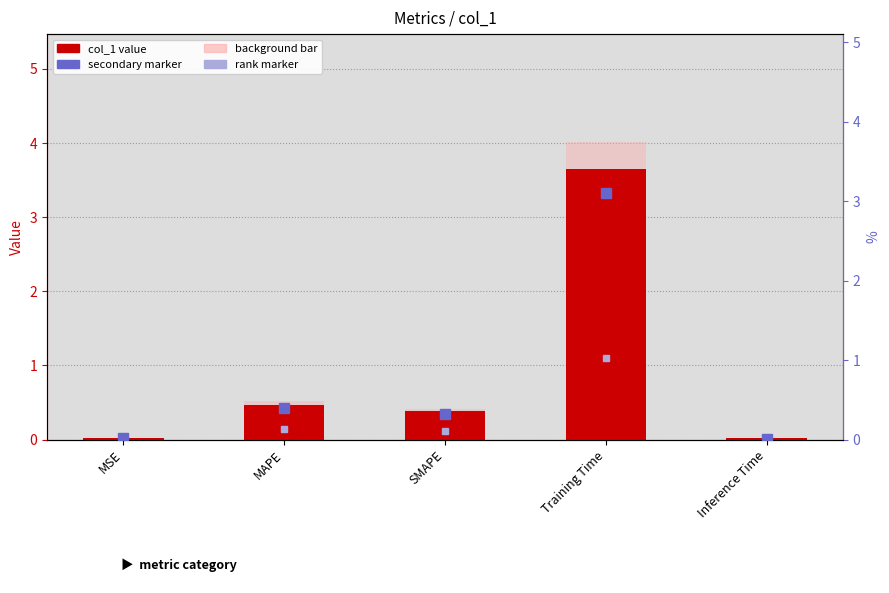

How many bars are there in total?

5